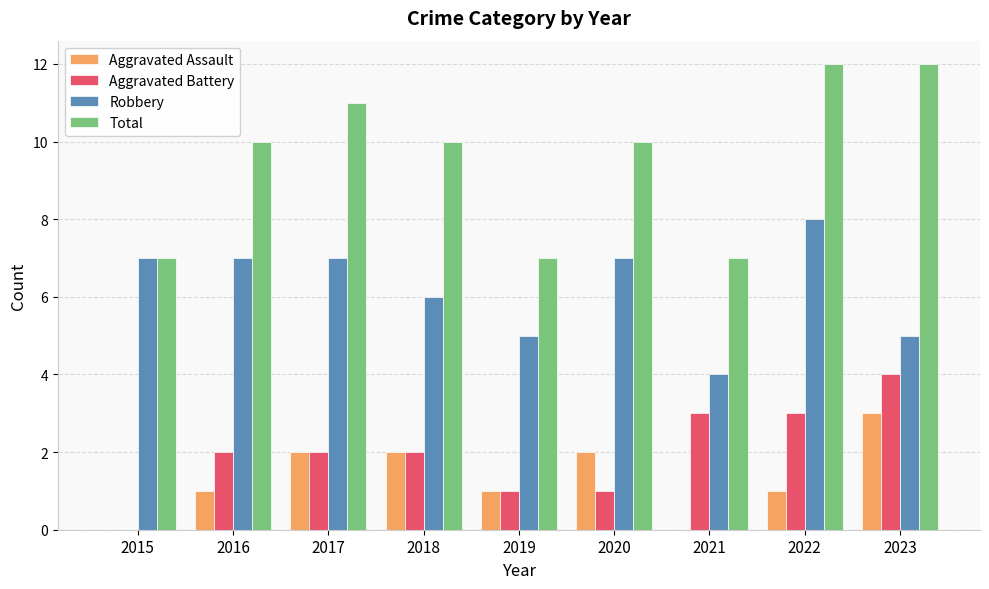

Reading left to right, extract all data points from this chart.

Aggravated Assault: 0	1	2	2	1	2	0	1	3
Aggravated Battery: 0	2	2	2	1	1	3	3	4
Robbery: 7	7	7	6	5	7	4	8	5
Total: 7	10	11	10	7	10	7	12	12